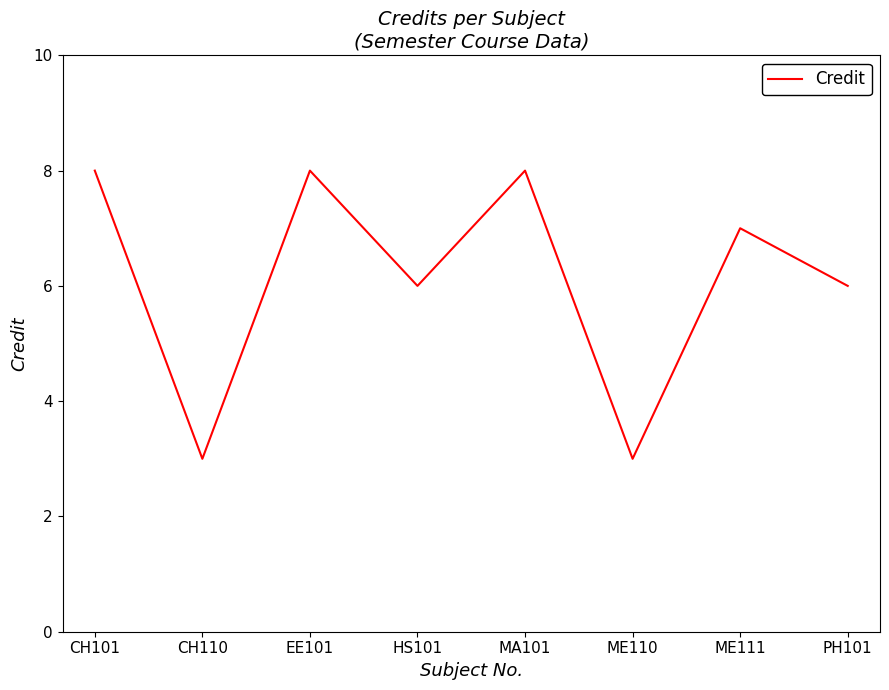

Reading left to right, transcribe all the data shown in this chart.

CH101=8	CH110=3	EE101=8	HS101=6	MA101=8	ME110=3	ME111=7	PH101=6